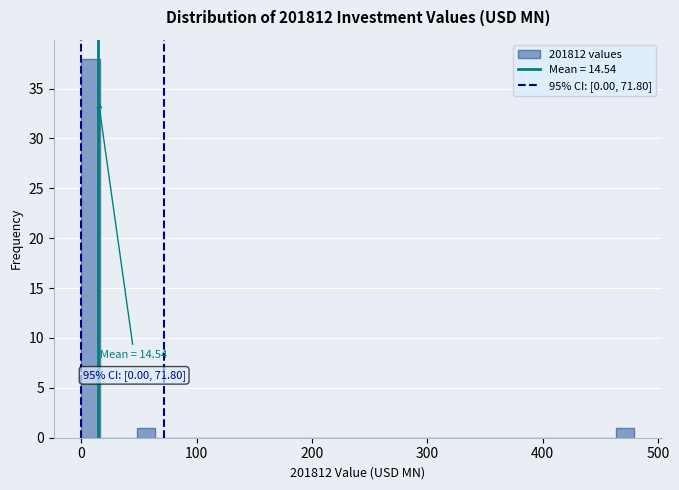

Around what value on the x-axis is the tallest bar? Give the approximate position of its centre, as read against the axis.

10